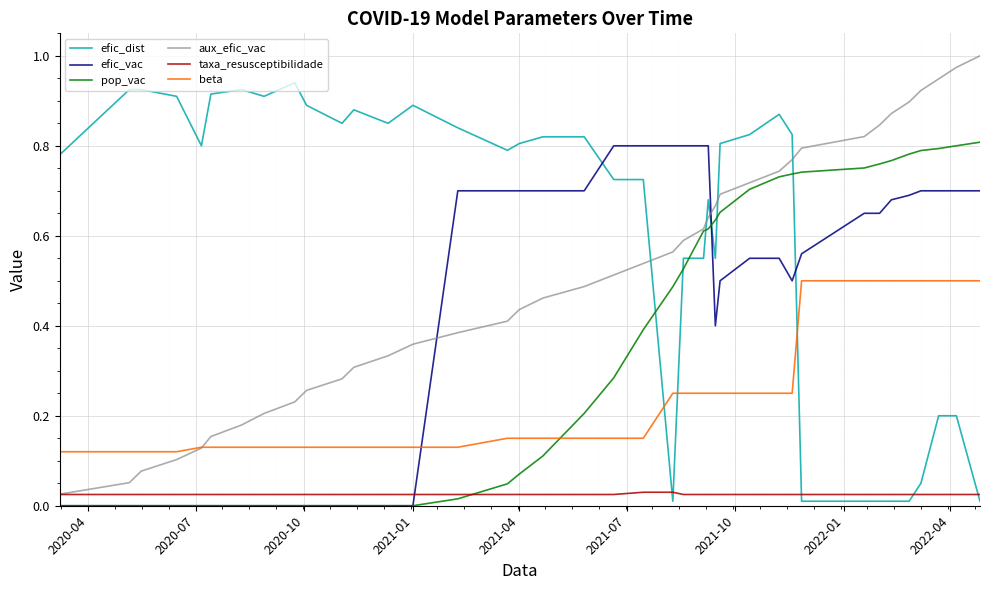

True or false: efic_dist and aux_efic_vac cross at least once.

True